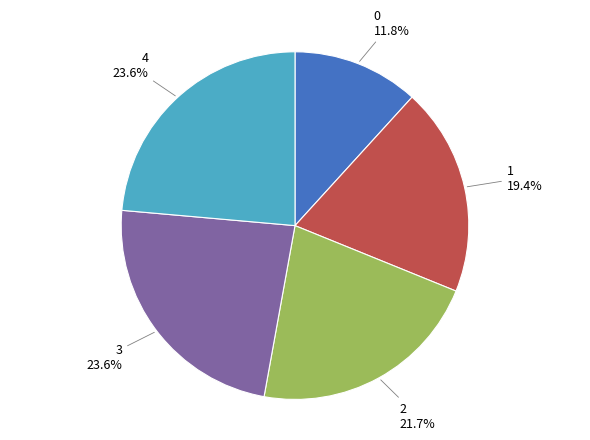

How many segments does this pie chart have?

5